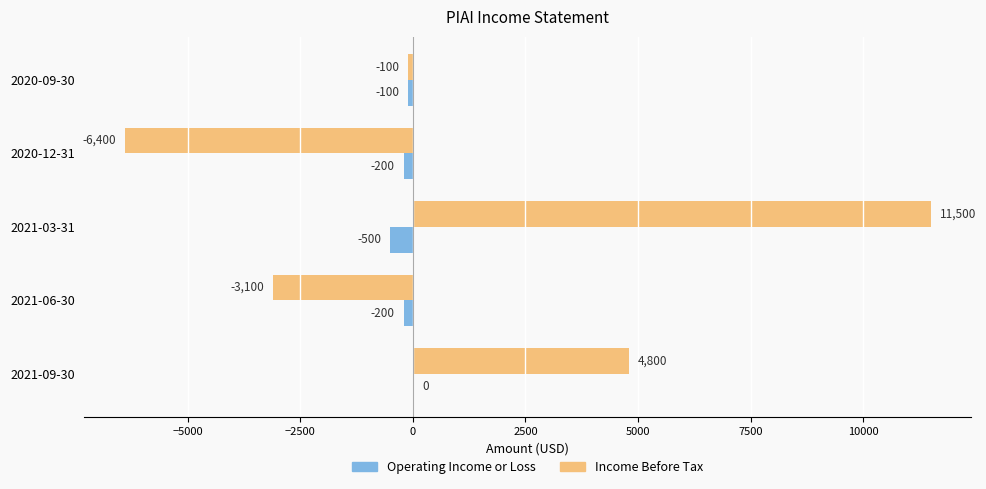

At which label does Operating Income or Loss reach its peak?

2021-09-30